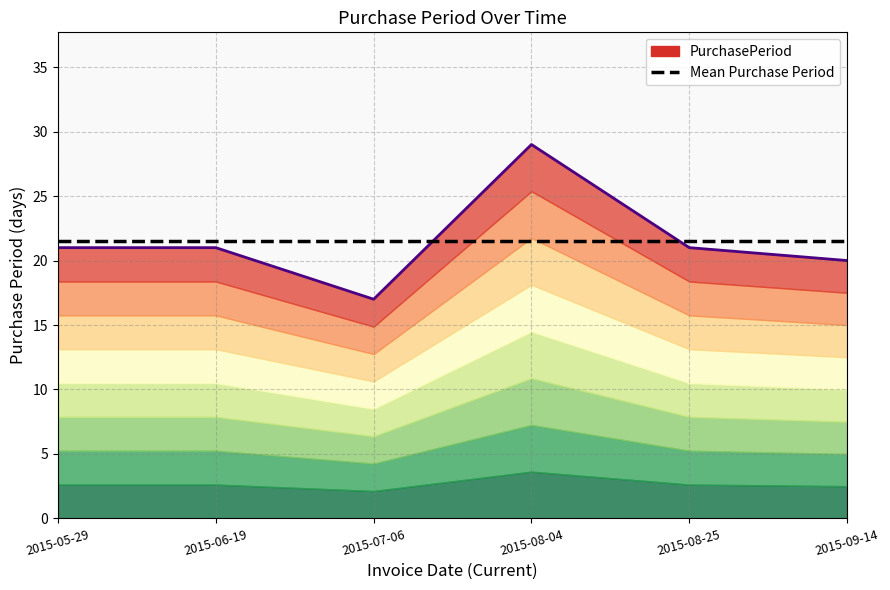

Approximately how many times larger is the value at 2015-07-06 compared to 2015-06-19?

0.8